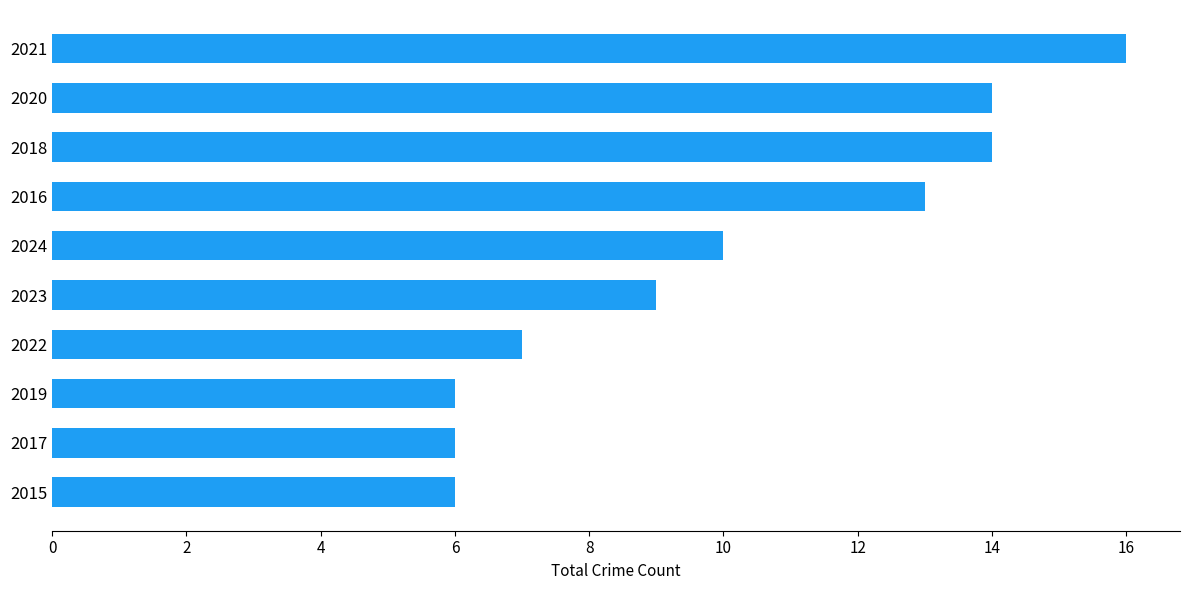

Read the value at 2022.

7